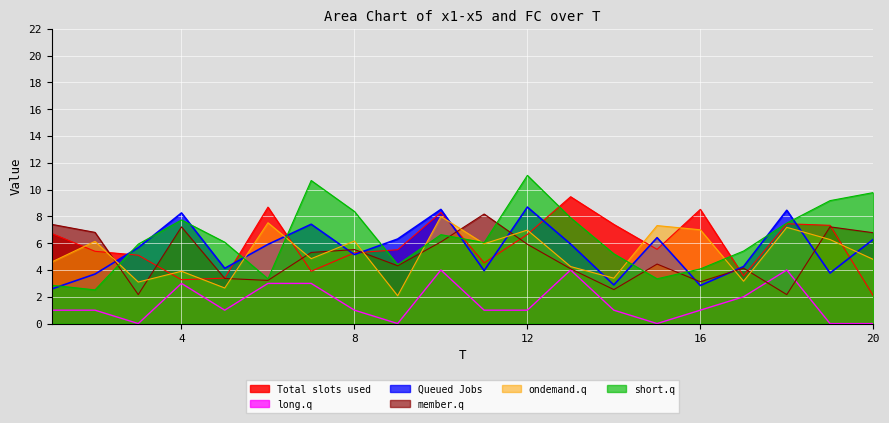

At which label is x3 closest to 5?

7